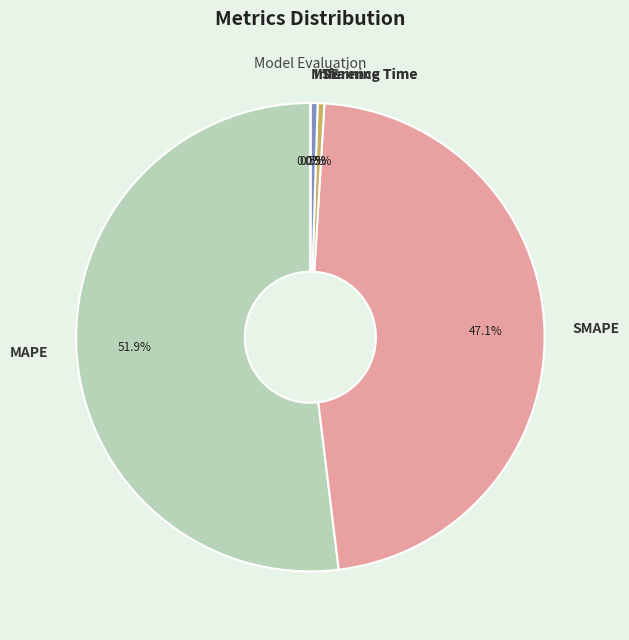

Which slice represents more than half of the pie?

MAPE